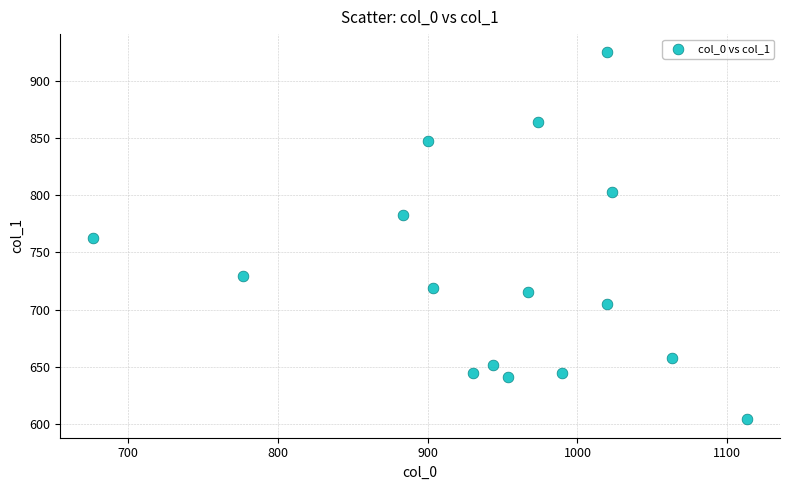

What is the range of X values (max minus min)?

436.7